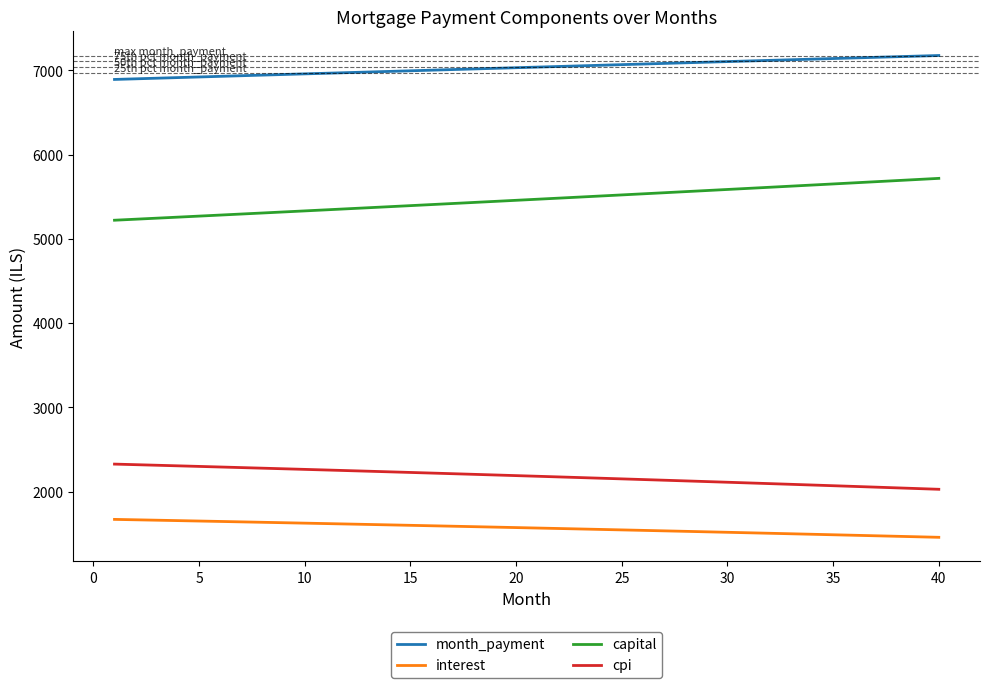

Is this an area chart (filled region under the line)?

No